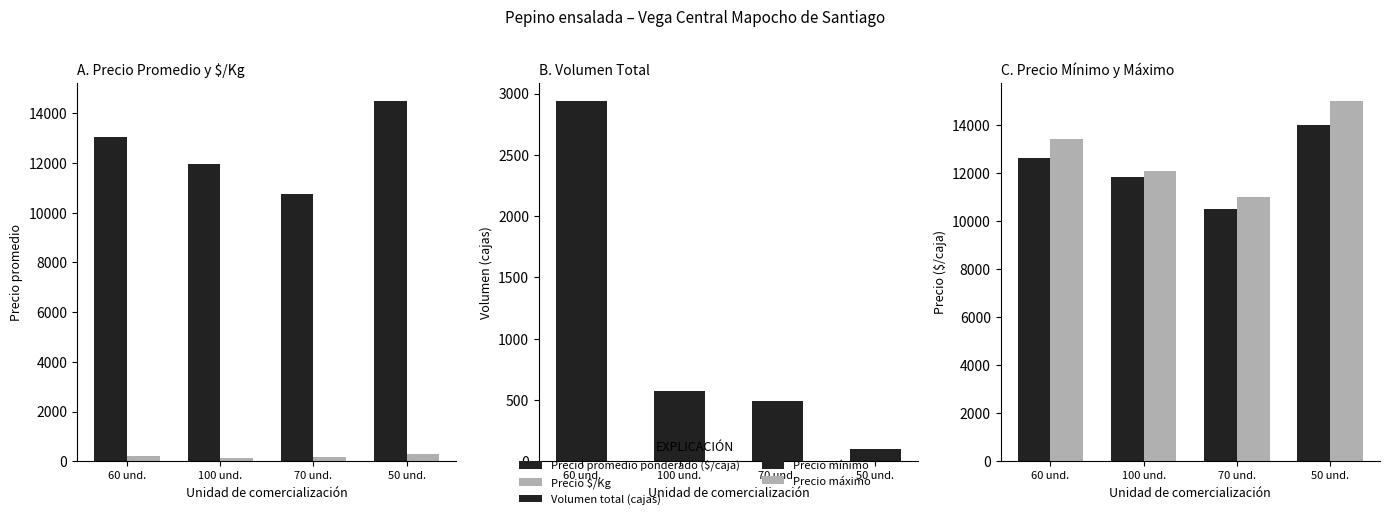

The value of Precio máximo at 50 und. is 24599. True or false?

False